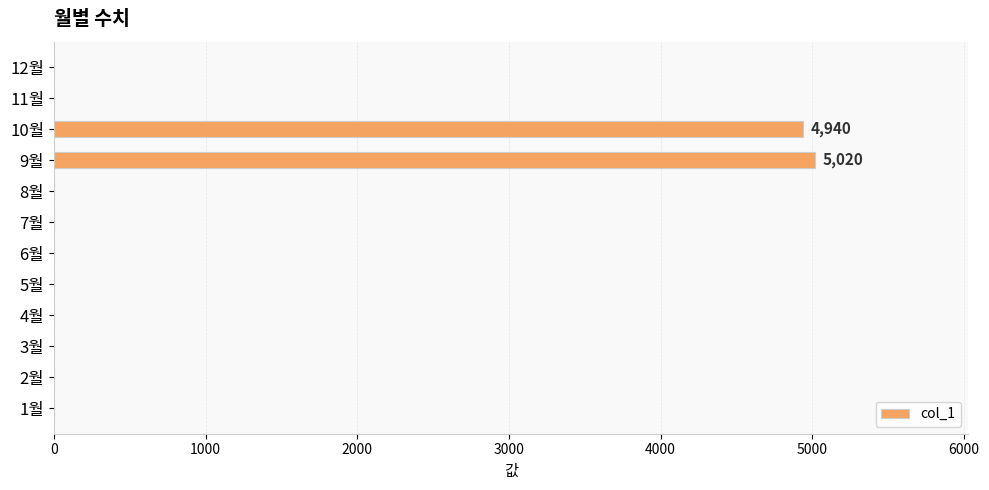

Count the number of categories in the chart.

12